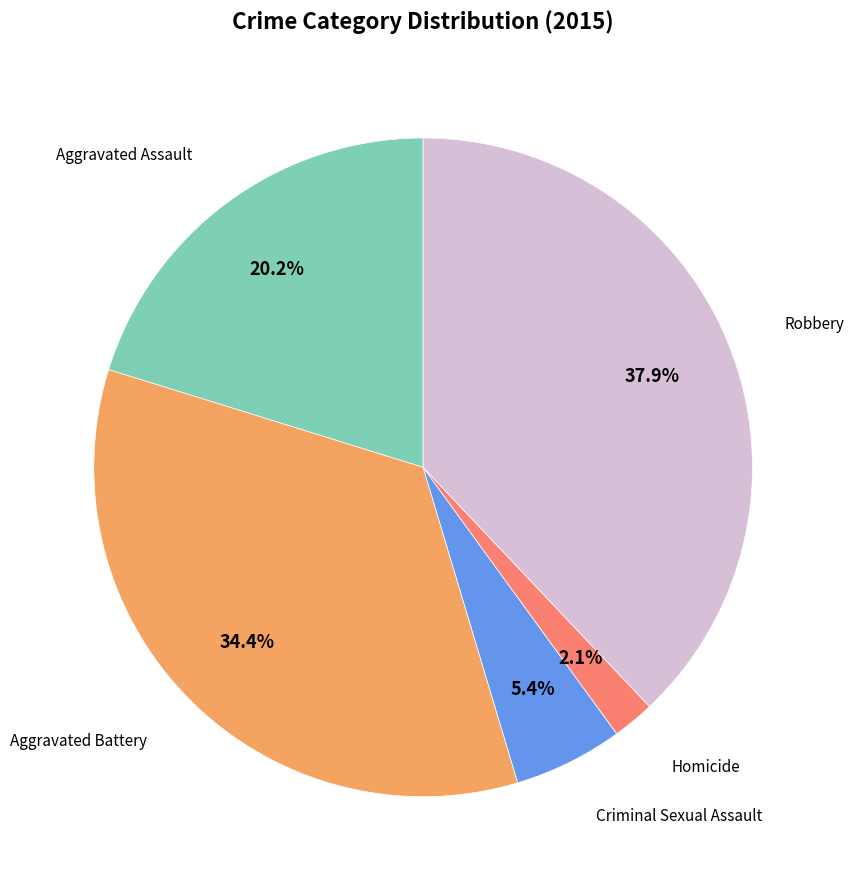

Does any single category account for the majority?

No